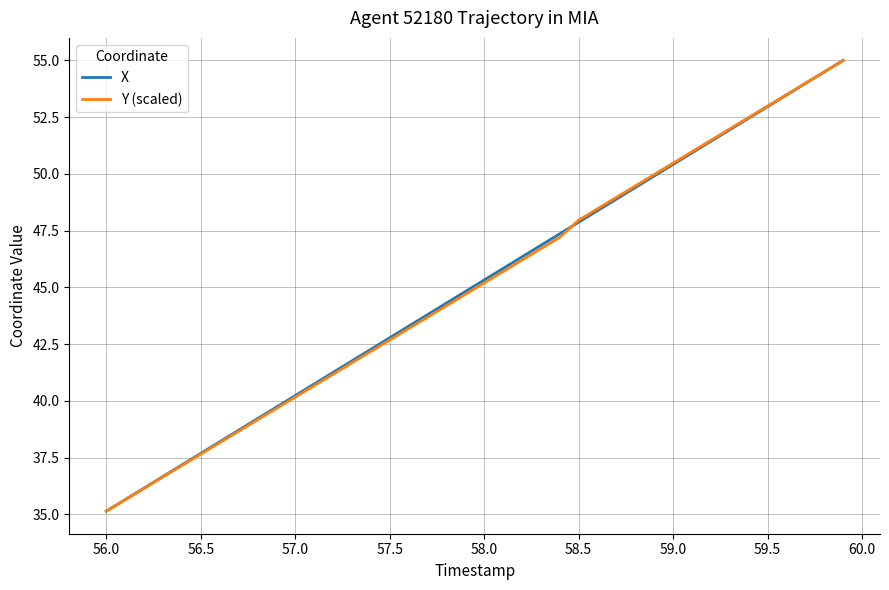

What is the maximum value shown in the chart?

55.0